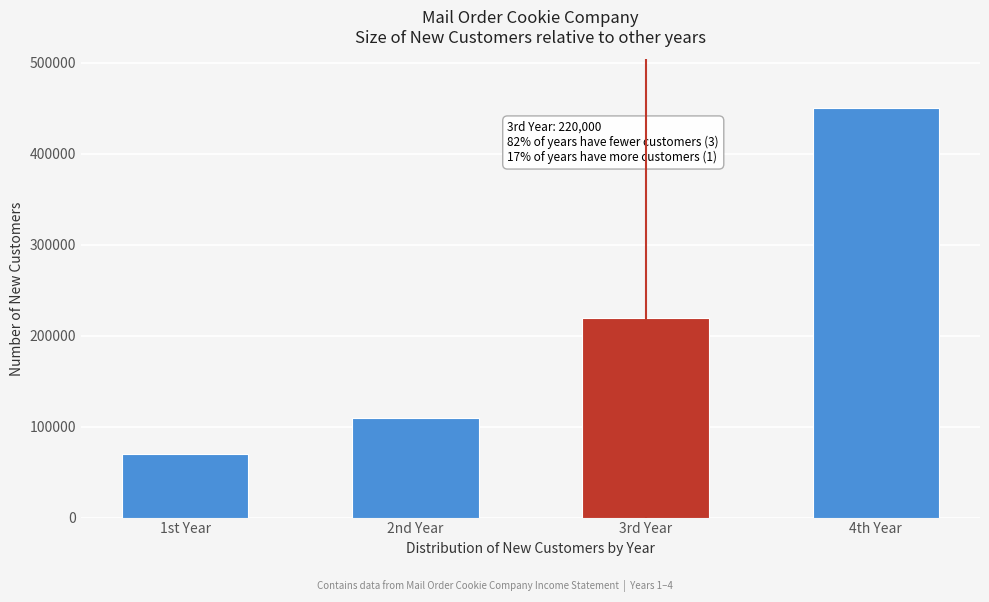

Reading left to right, transcribe all the data shown in this chart.

70000	110000	220000	450000